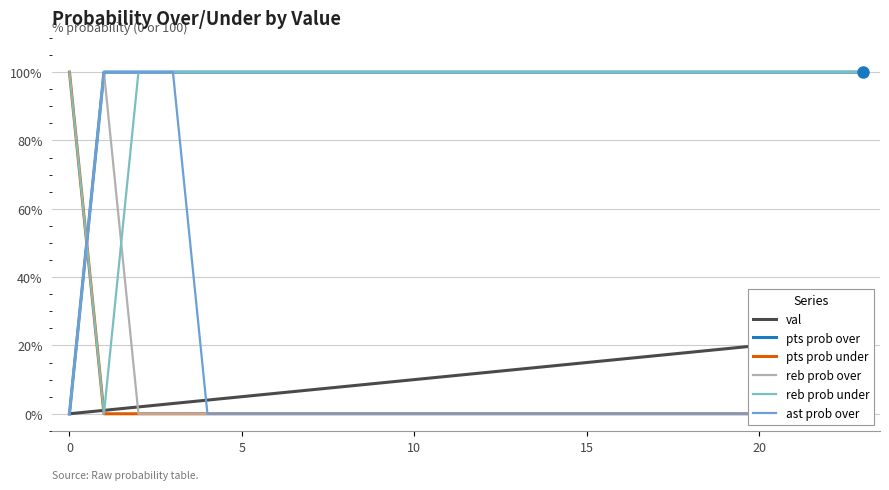

What is the value of the pts prob over point at the 2nd from the left?

100